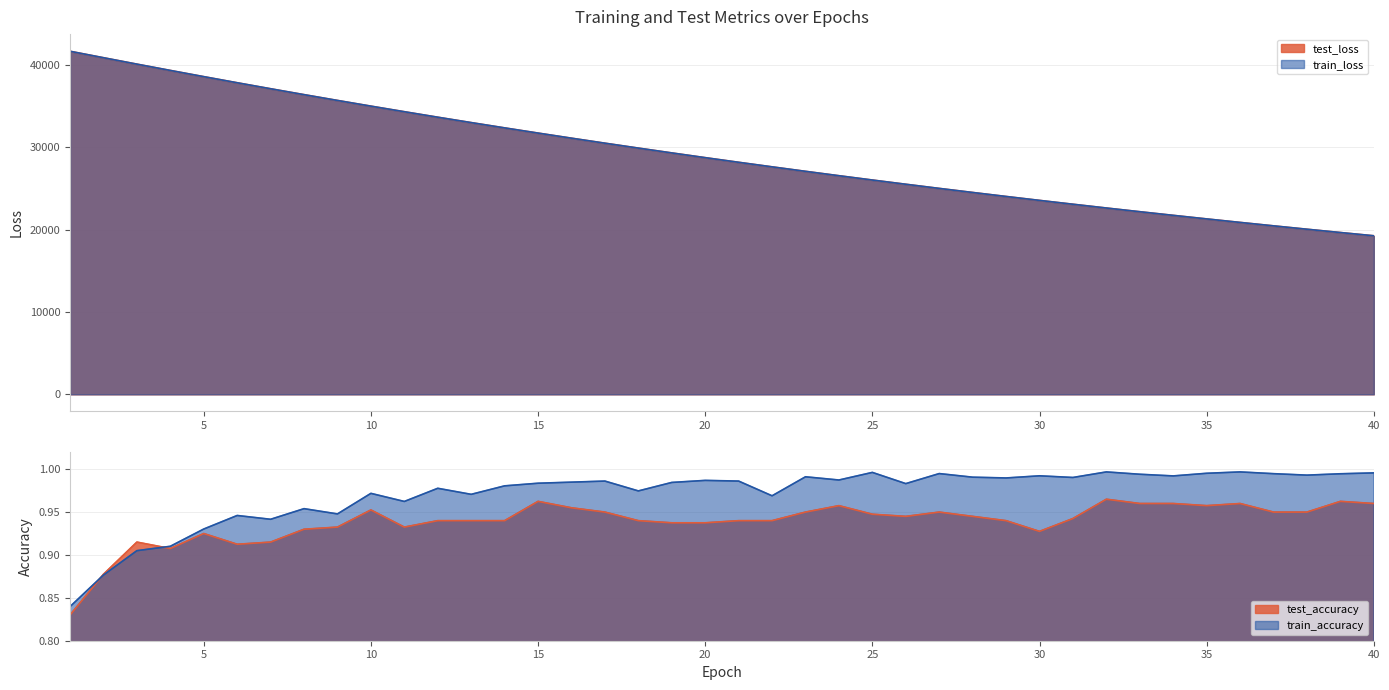

What is the sum of all train_accuracy values?

38.8